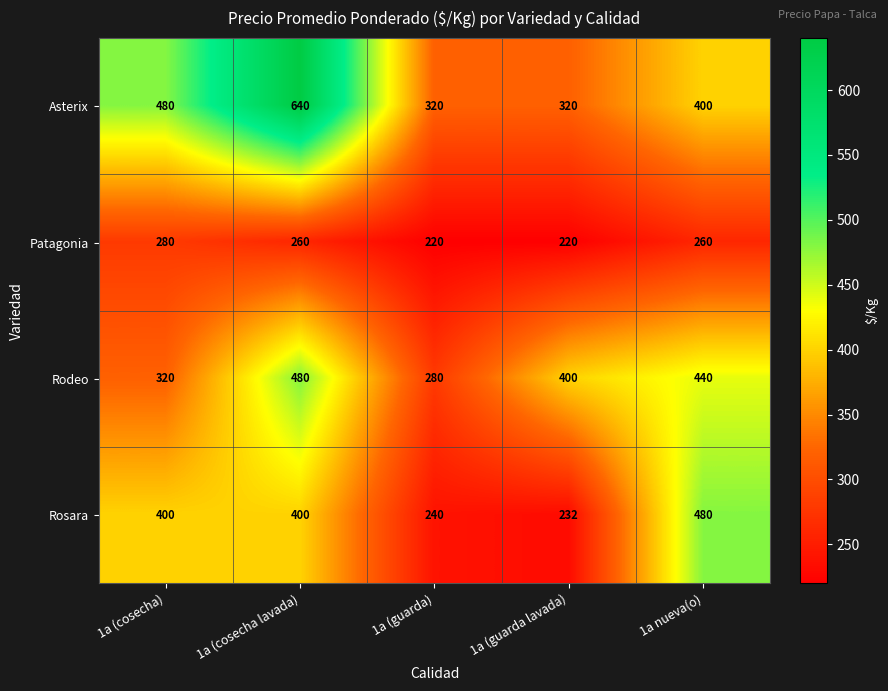

Count the number of categories in the chart.

5